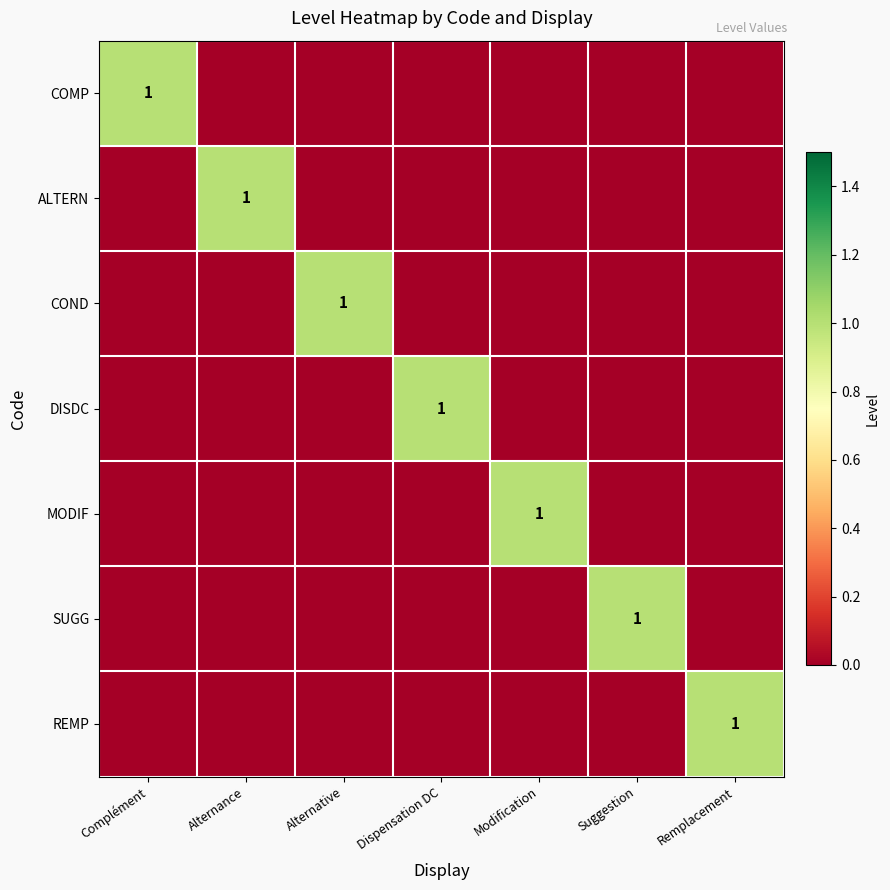

Is it true that MODIF equals -1 at Alternance?

False